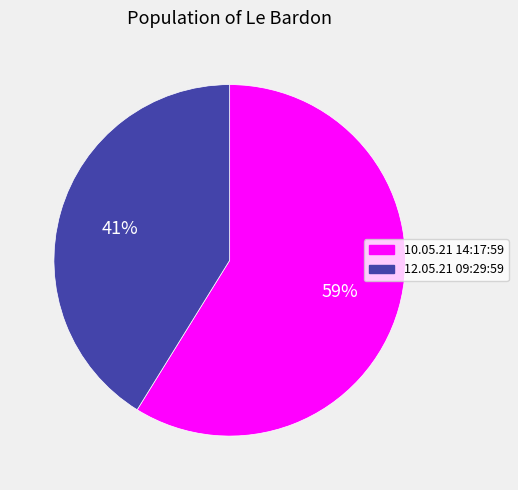

What percentage is the 12.05.21 09:29:59 slice, to the nearest percent?

41%